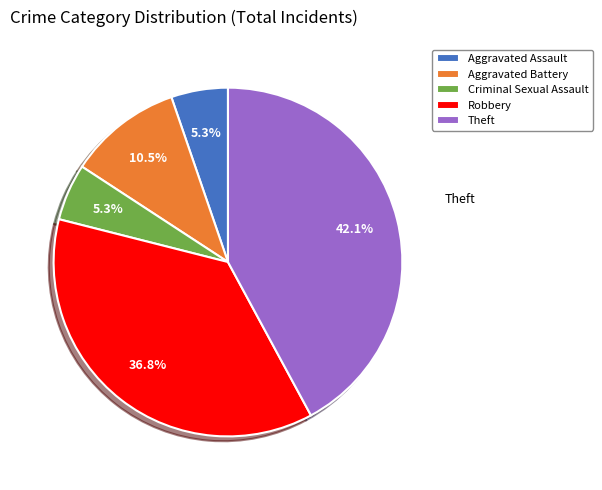

Does any single category account for the majority?

No